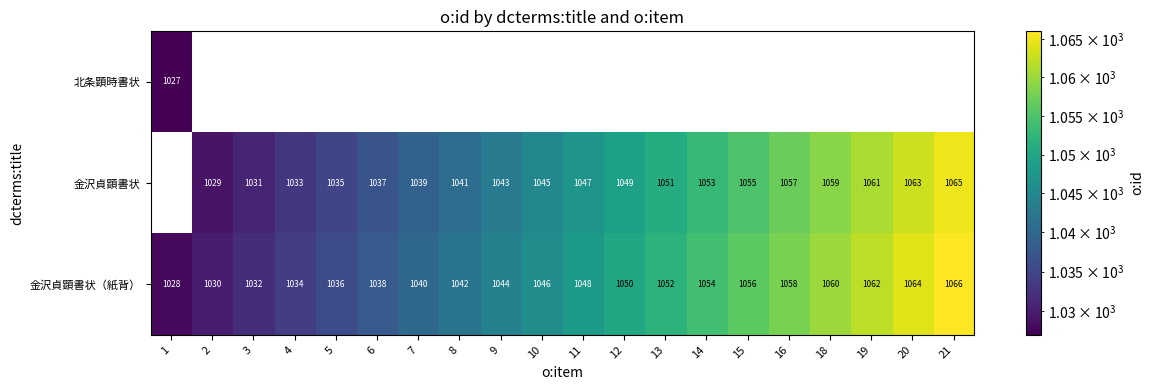

True or false: 金沢貞顕書状 has a value of 484.7 at 8.

False